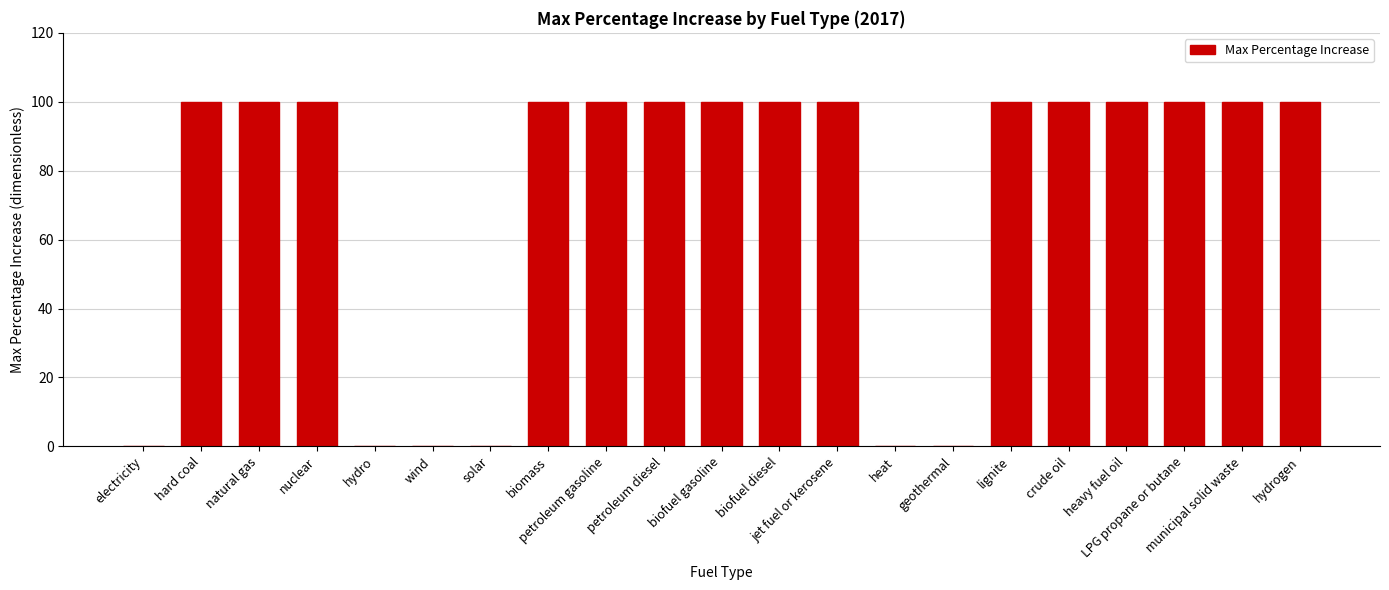

Reading left to right, list all the values displayed in this chart.

0	100	100	100	0	0	0	100	100	100	100	100	100	0	0	100	100	100	100	100	100